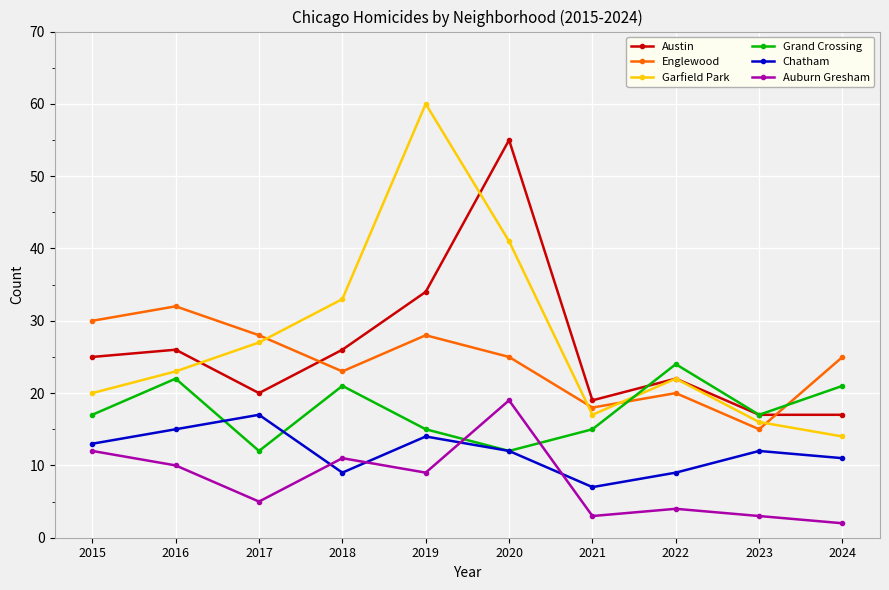

What is the sum of the Englewood values at 2023 and 2015?

45